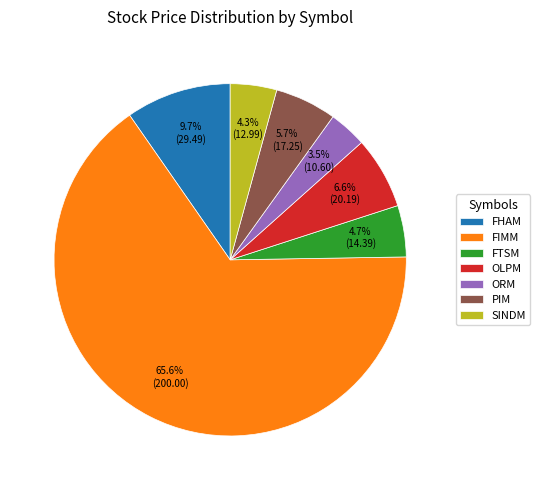

Between FIMM and FHAM, which is larger?

FIMM